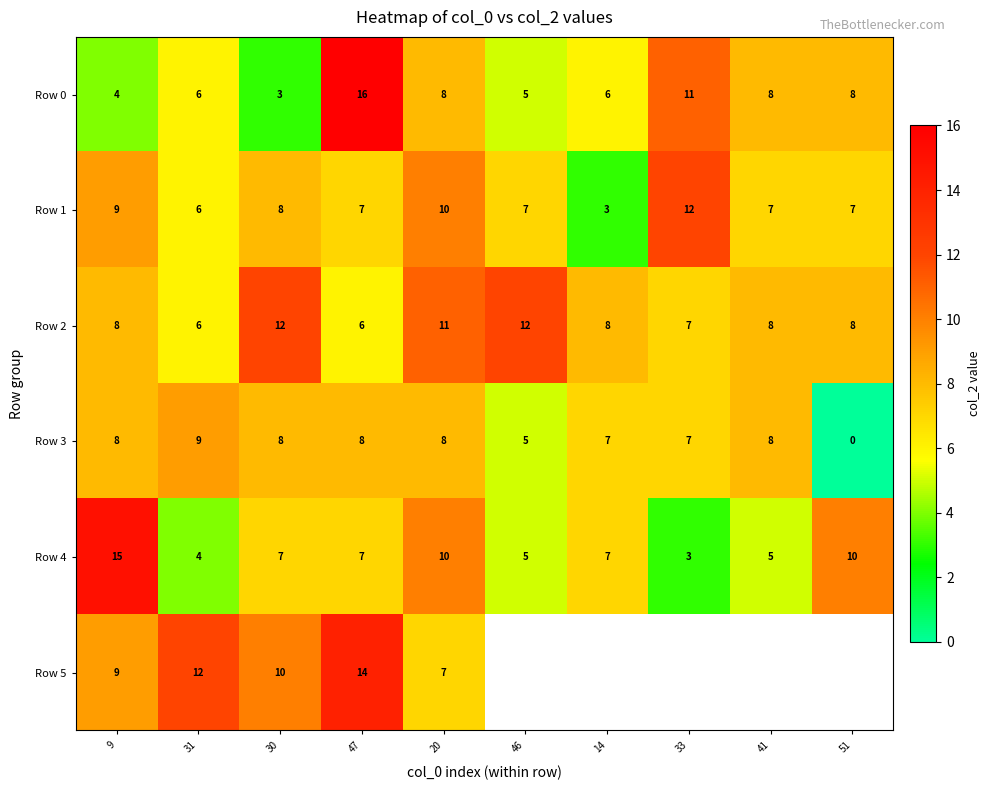

What is the spread (max minus min) of values at 20?

4